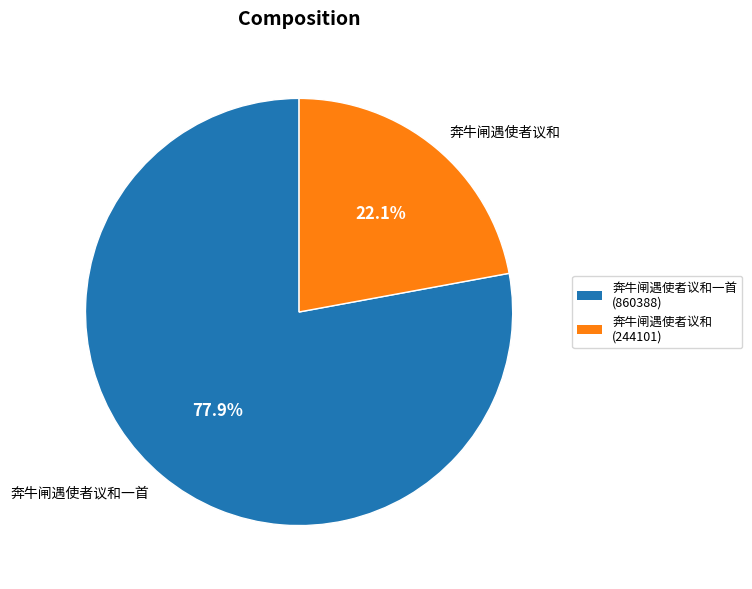

To the nearest percent, what is the average slice percentage?

50%